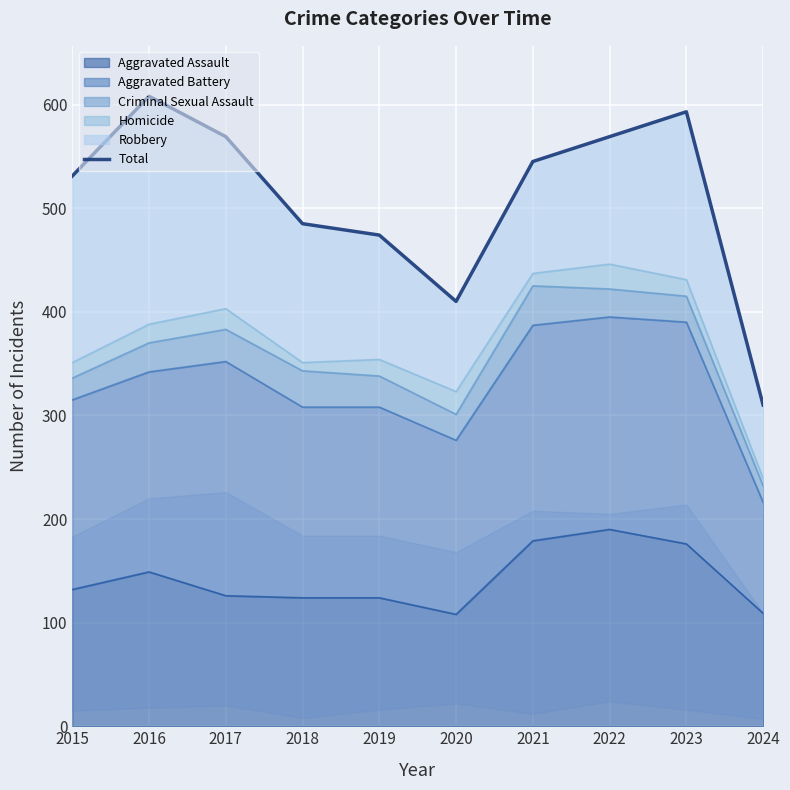

What is the difference between the values at 2021 and 2022?

24